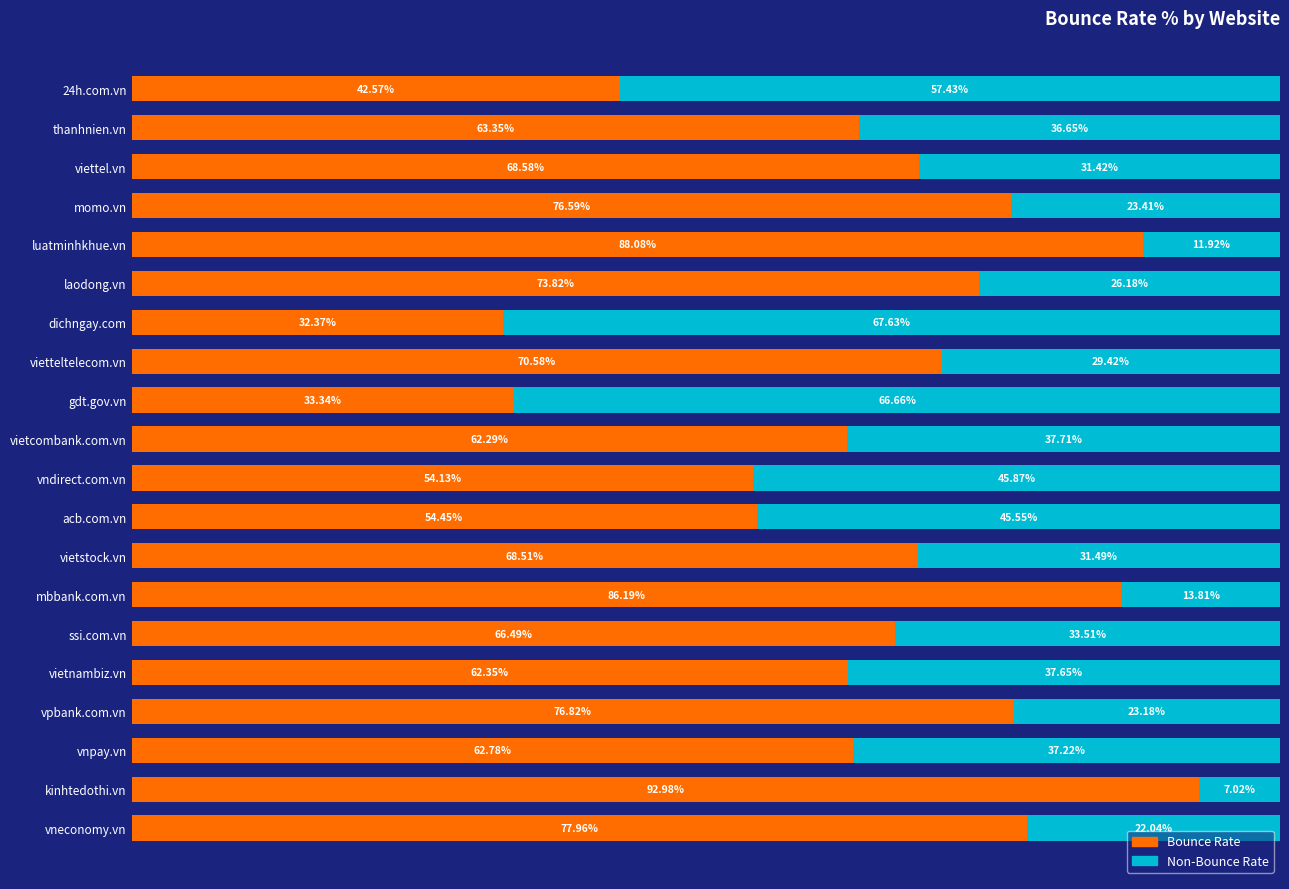

Which category has the highest value in the Bounce Rate series?

kinhtedothi.vn